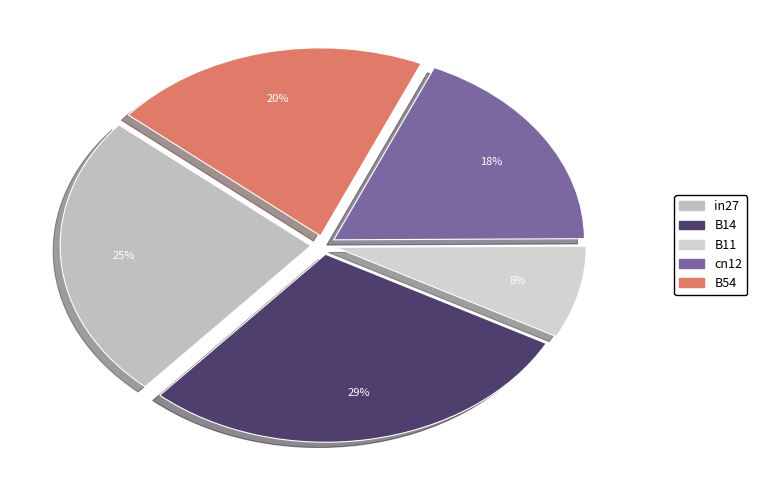

Do in27 and B11 together represent more than half of the pie?

No